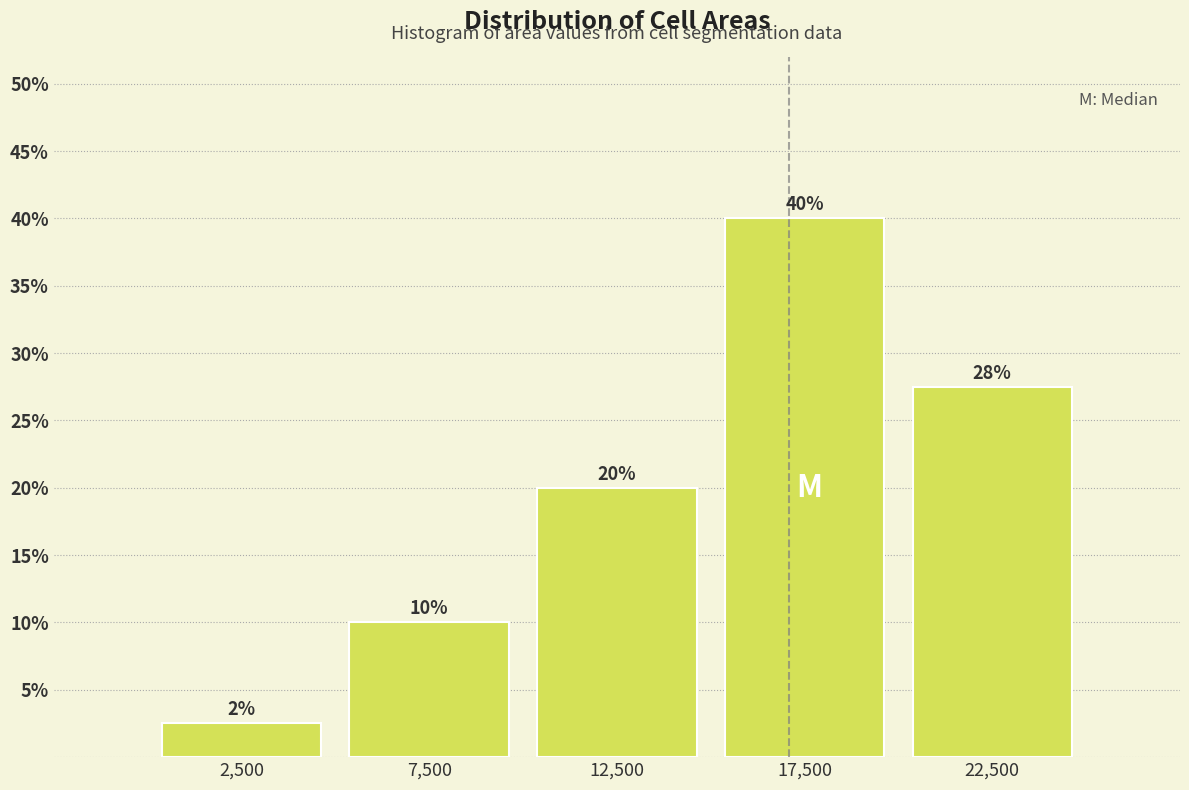

Which range on the x-axis has the tallest bar?

15000 to 20000